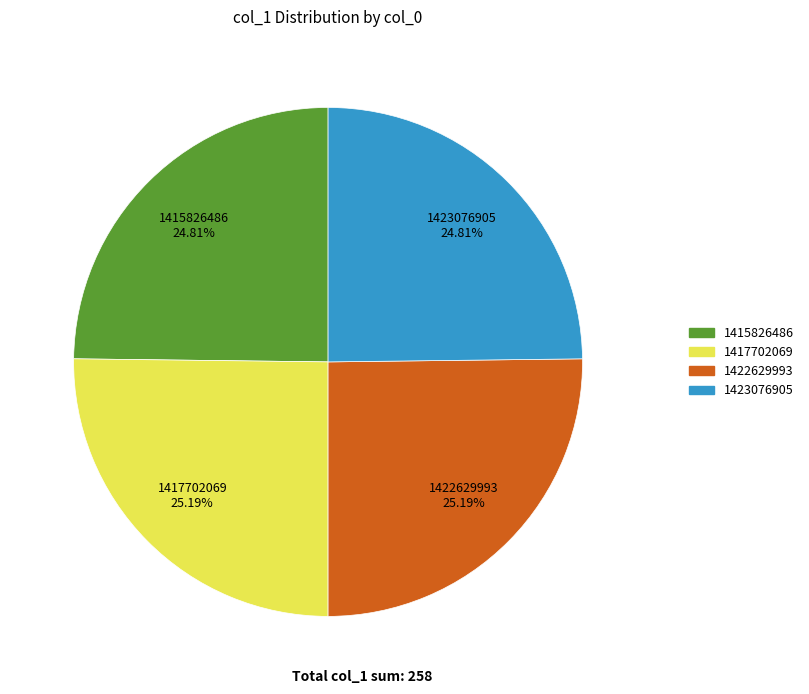

Approximately how many times larger is the value at 1423076905 compared to 1415826486?

1.0